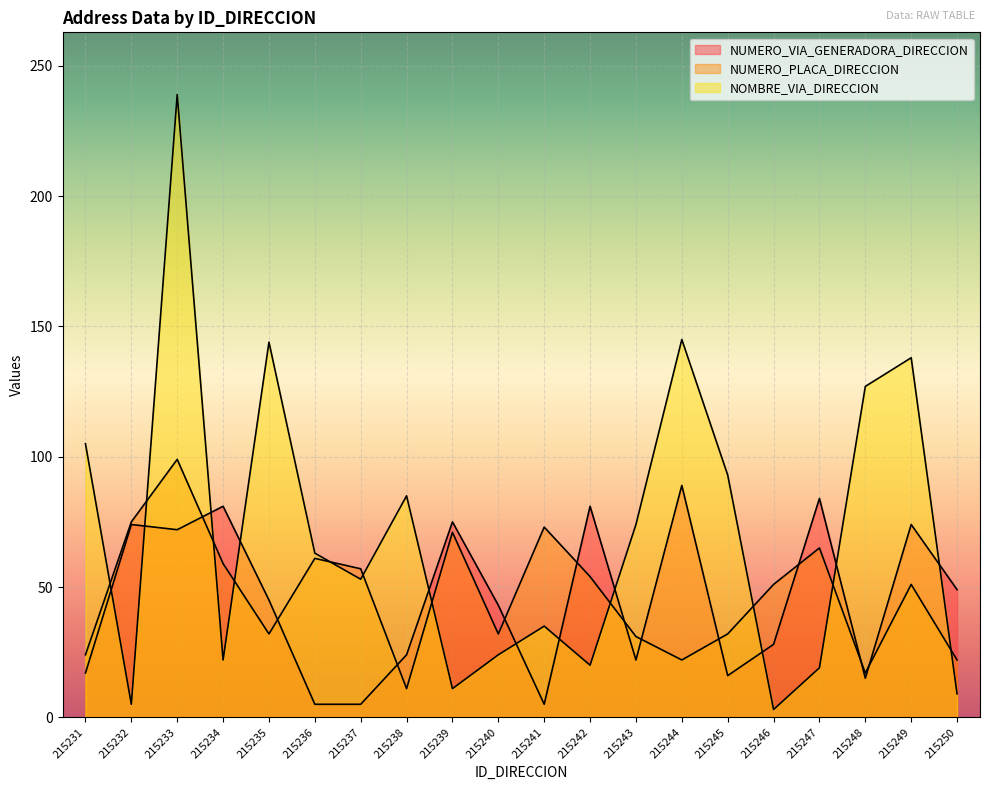

What is the value of the NUMERO_VIA_GENERADORA_DIRECCION point at the 20th from the left?

49